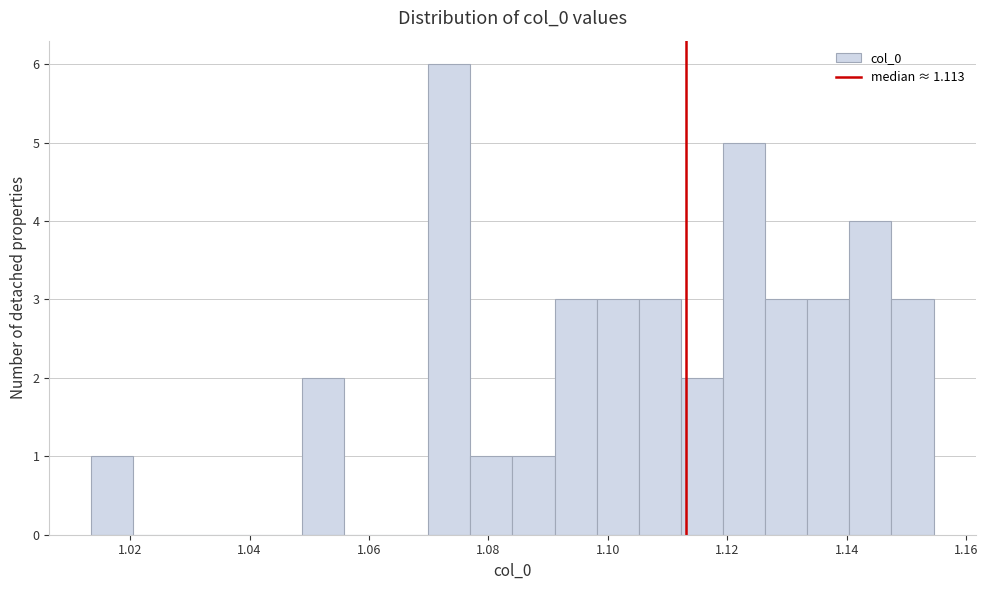

Around what value on the x-axis is the tallest bar? Give the approximate position of its centre, as read against the axis.

1.074